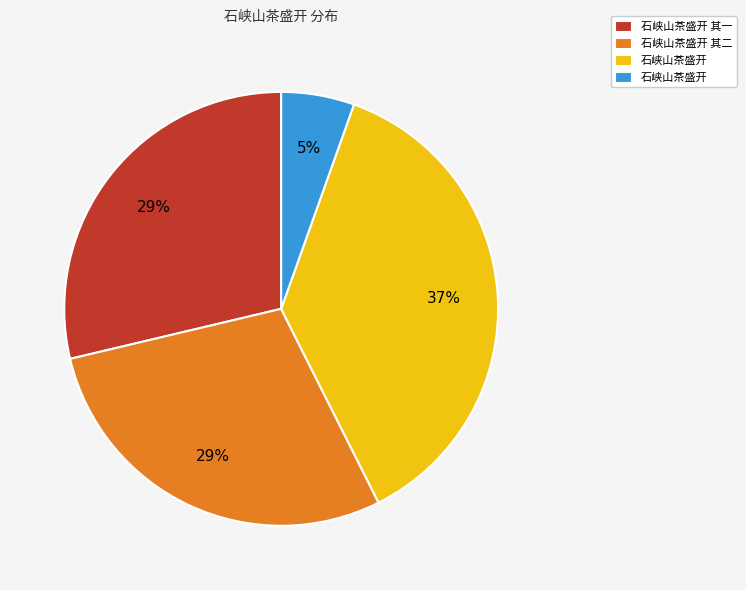

Count the number of slices in the pie.

4